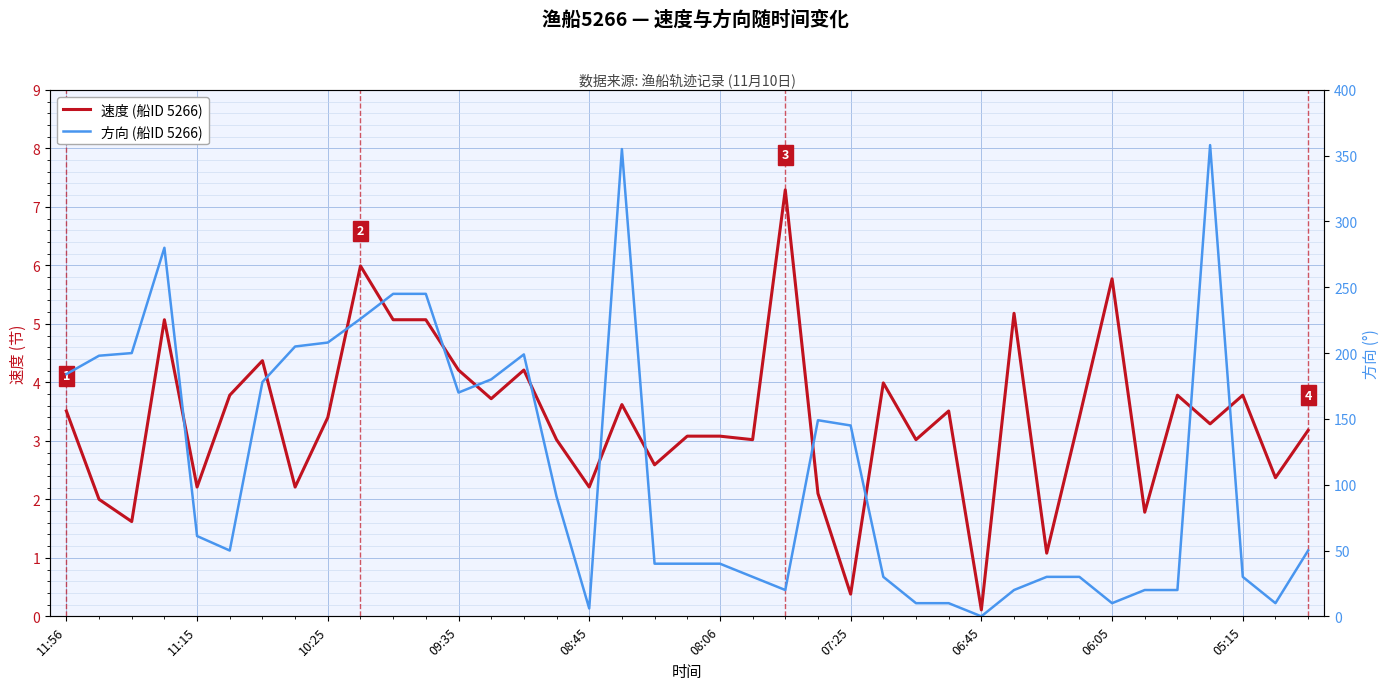

How many values in the 方向 (船ID 5266) series are below 50?

18